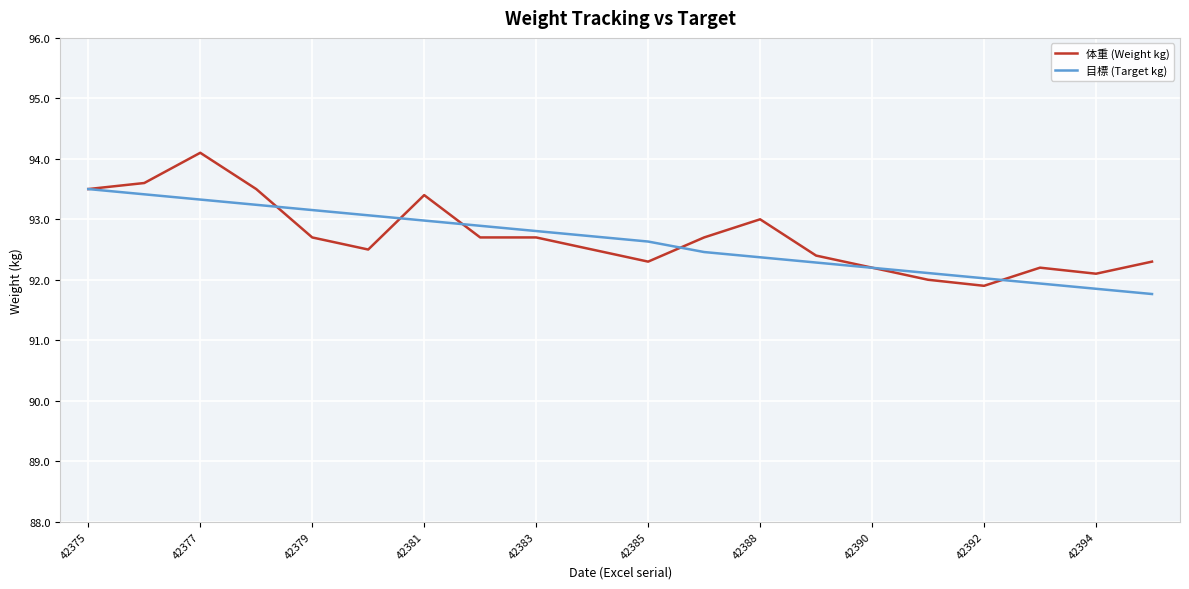

Reading left to right, extract all data points from this chart.

体重 (Weight kg): 93.5	93.6	94.1	93.5	92.7	92.5	93.4	92.7	92.7	92.5	92.3	92.7	93.0	92.4	92.2	92.0	91.9	92.2	92.1	92.3
目標 (Target kg): 93.5	93.4	93.3	93.2	93.2	93.1	93.0	92.9	92.8	92.7	92.6	92.5	92.4	92.3	92.2	92.1	92.0	91.9	91.9	91.8